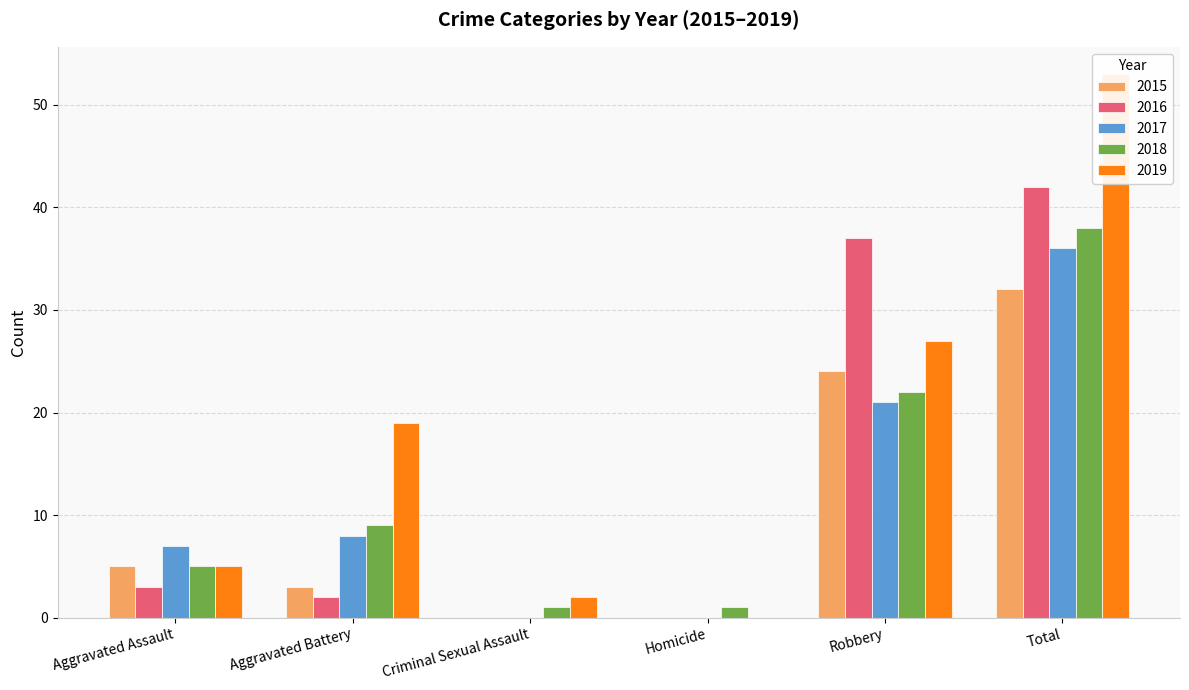

Count the number of categories in the chart.

6